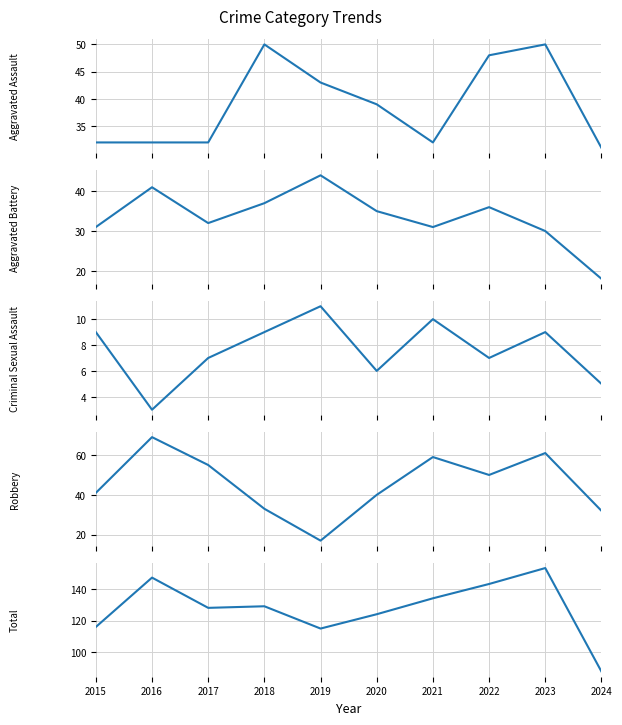

Which label corresponds to the smallest value in the chart?

2016